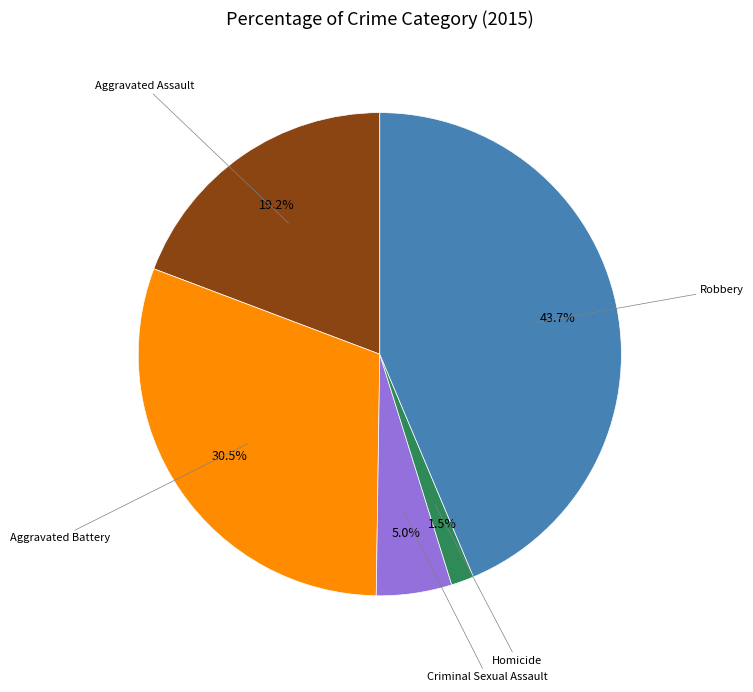

How many slices are in this pie chart?

5